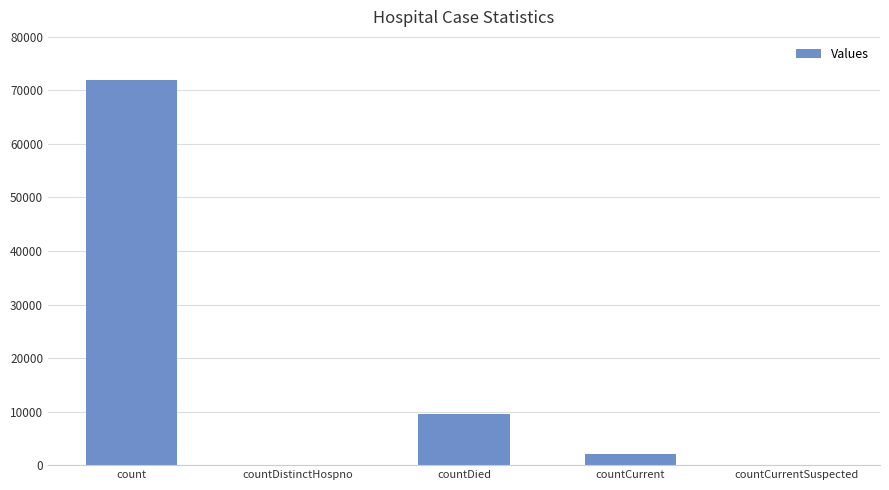

Are the bars horizontal?

No